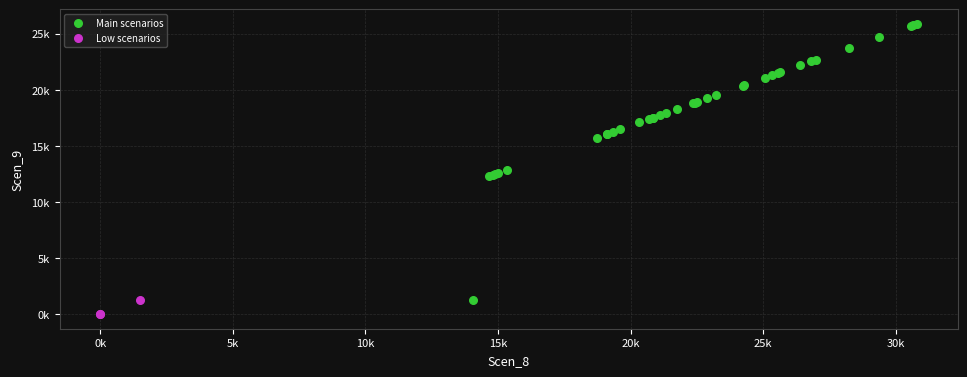

What are all the series names shown in the legend?

Main scenarios, Low scenarios